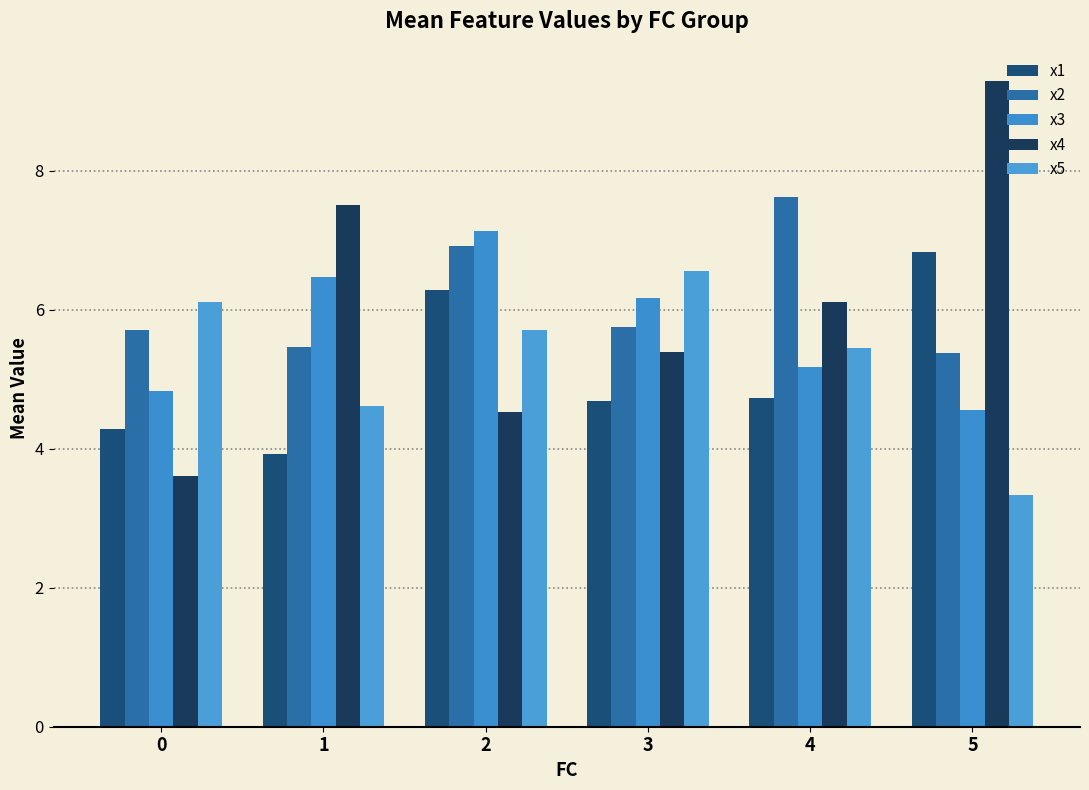

Which category has the highest value in the x2 series?

4